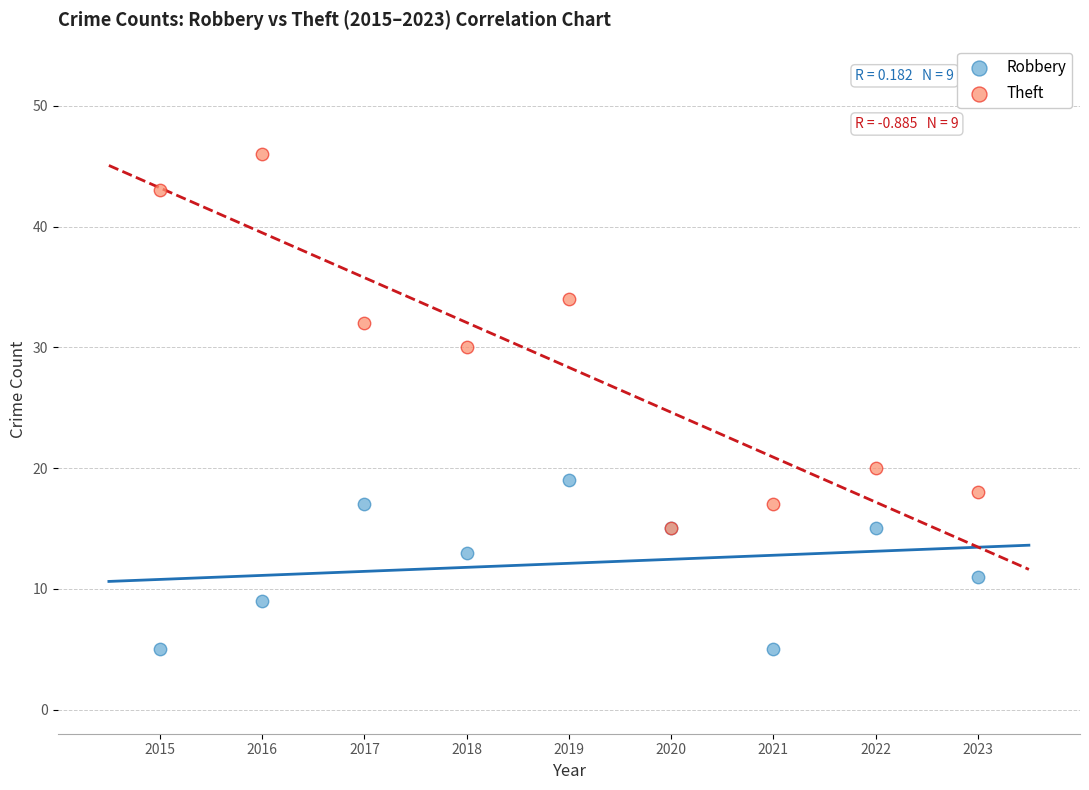

Which series contains the highest Y value?

Theft